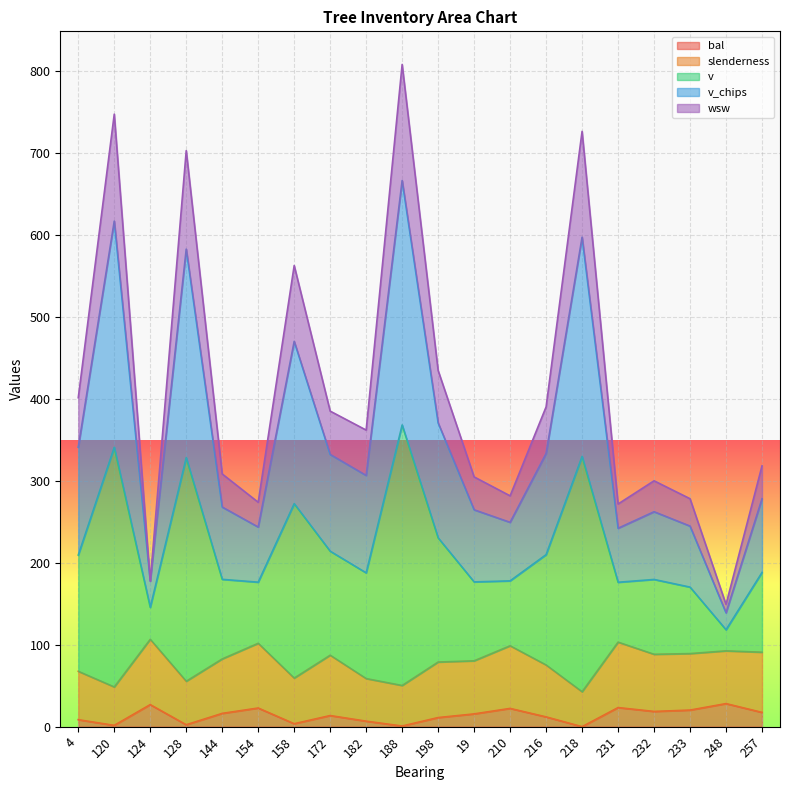

Is it true that bal equals 13.6 at 172?

True